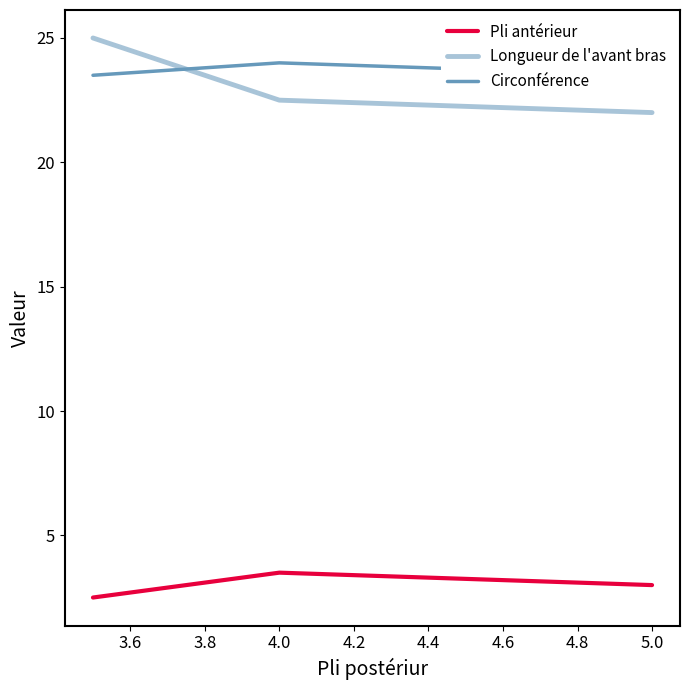

What is the average value of the Longueur de l'avant bras series?

23.2